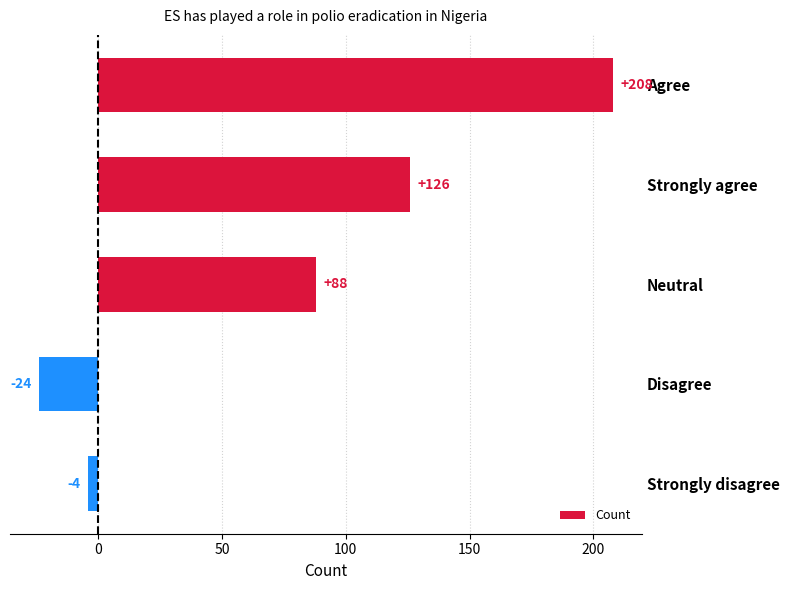

Is it true that the value at Disagree is -24?

True